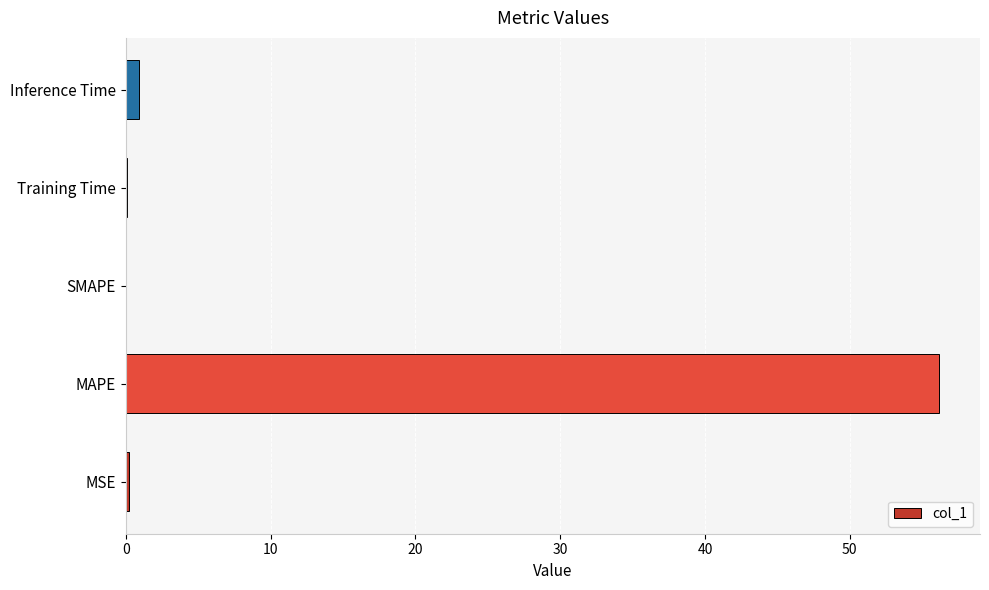

The value at MAPE is 23.7. True or false?

False